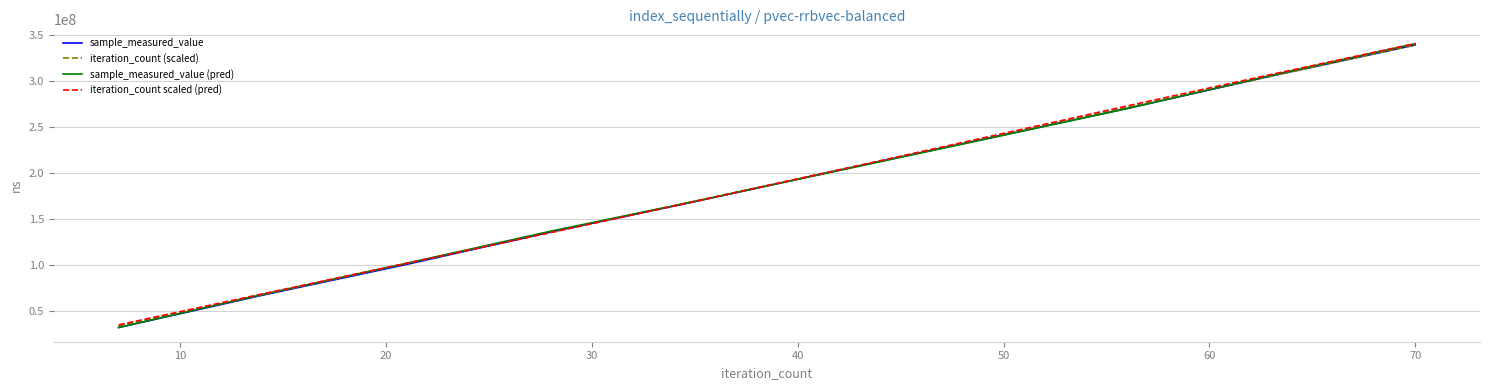

What is the lowest value of the iteration_count scaled (pred) series?

35031426.1